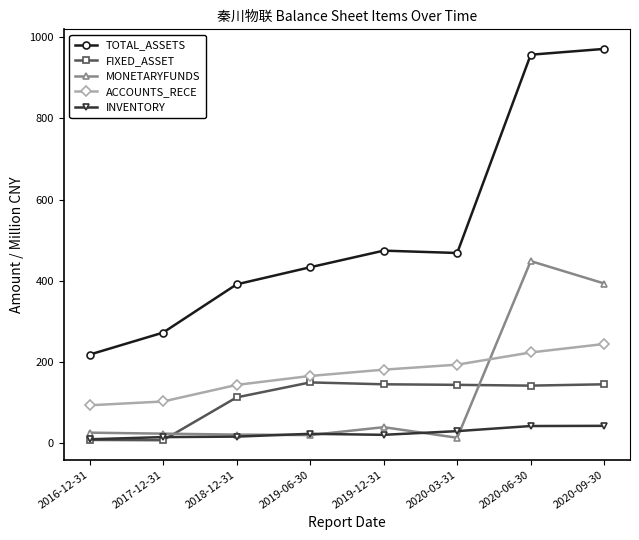

Which series has the widest spread of values?

TOTAL_ASSETS